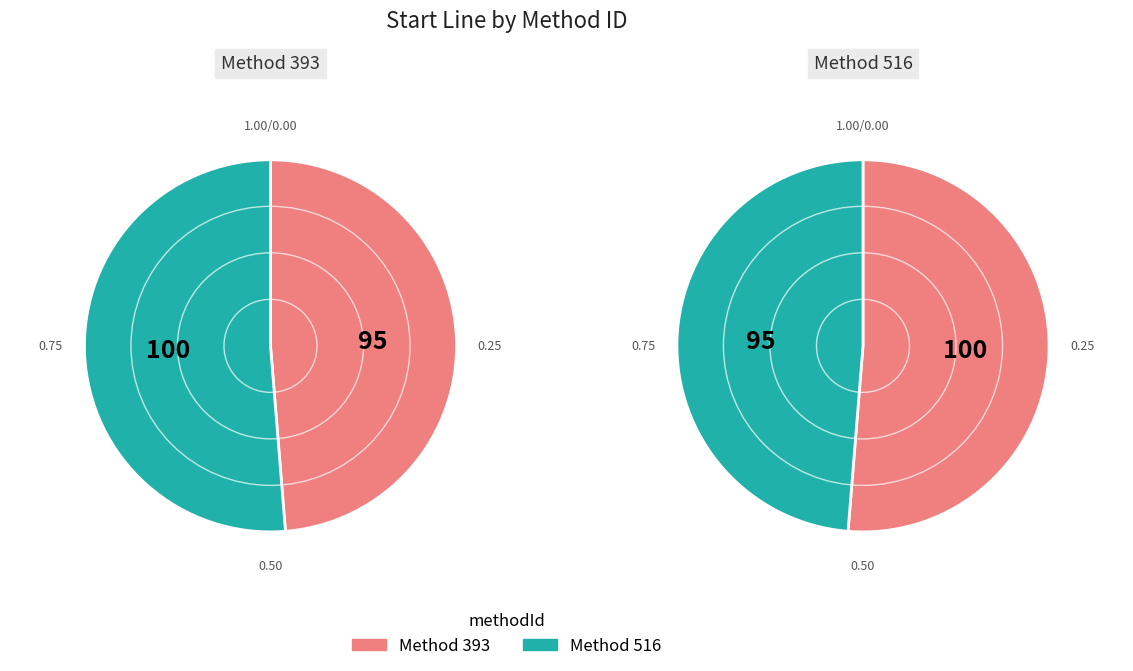

Which category accounts for the majority?

393